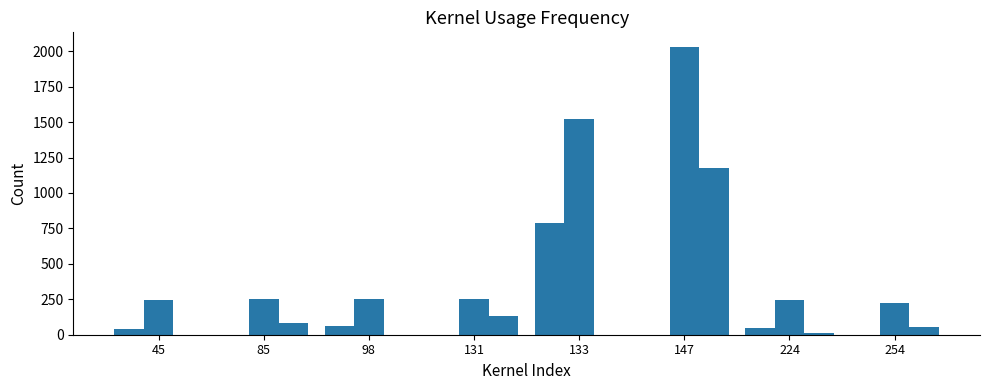

Is it true that col_14 equals 254 at 98?

True